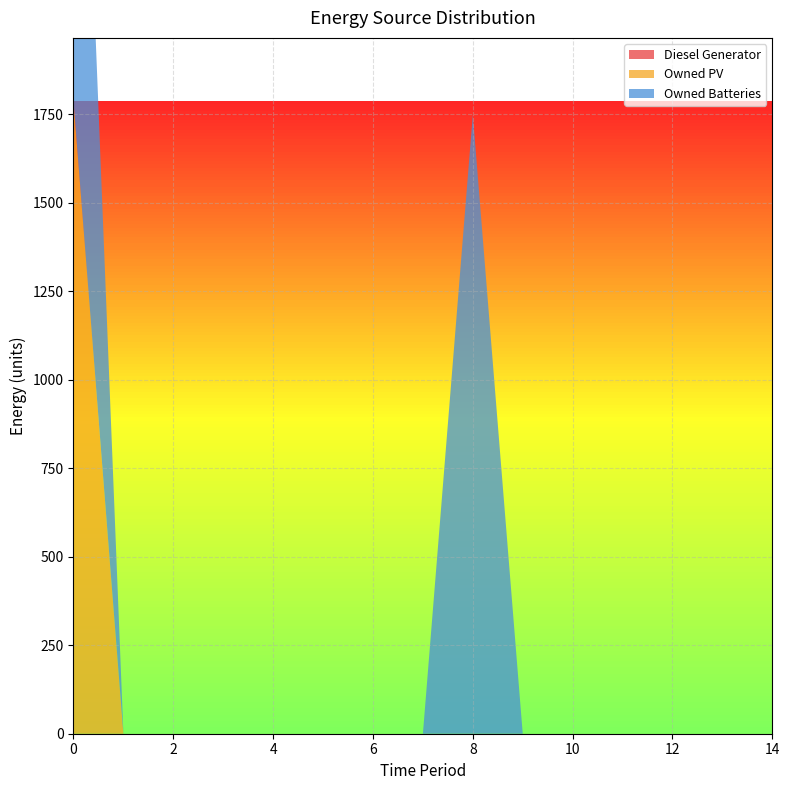

Reading left to right, transcribe all the data shown in this chart.

Diesel Generator: 0	0	0	0	0	0	0	0	0	0	0	0	0	0	0
Owned PV: 1787	0	0	0	0	0	0	0	0	0	0	0	0	0	0
Owned Batteries: 1749	0	0	0	0	0	0	0	1749	0	0	0	0	0	0